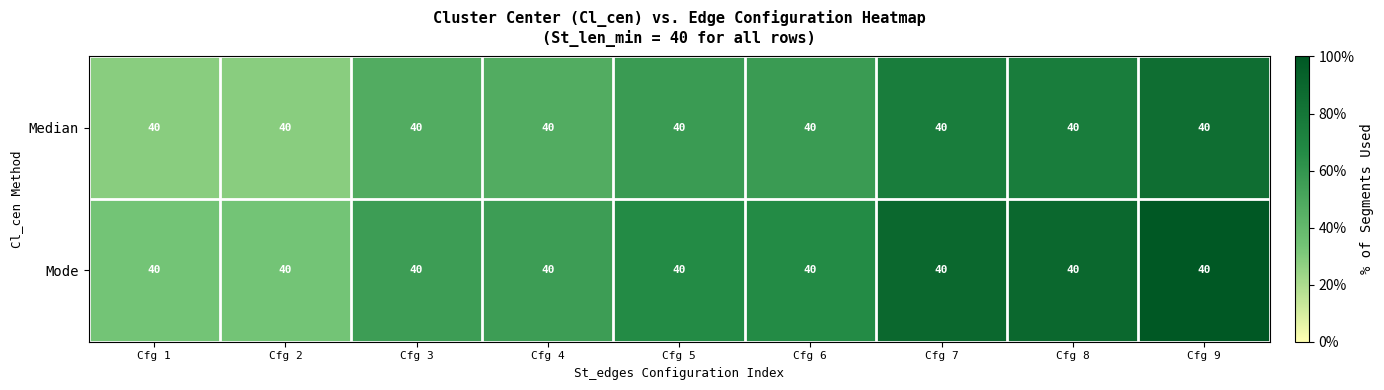

What is the highest value of the Mode series?

100.0